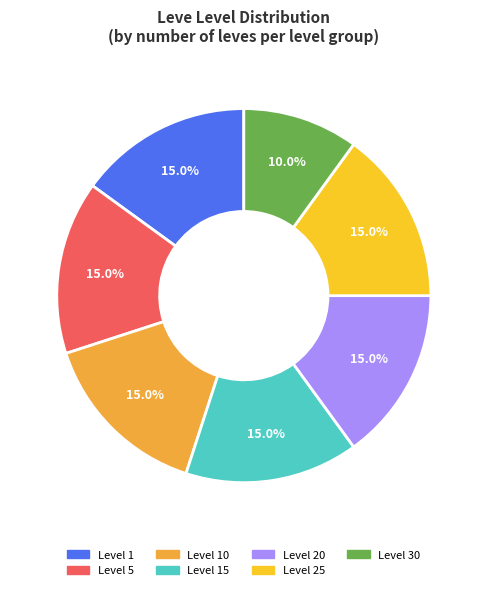

Is there a majority slice in this chart?

No